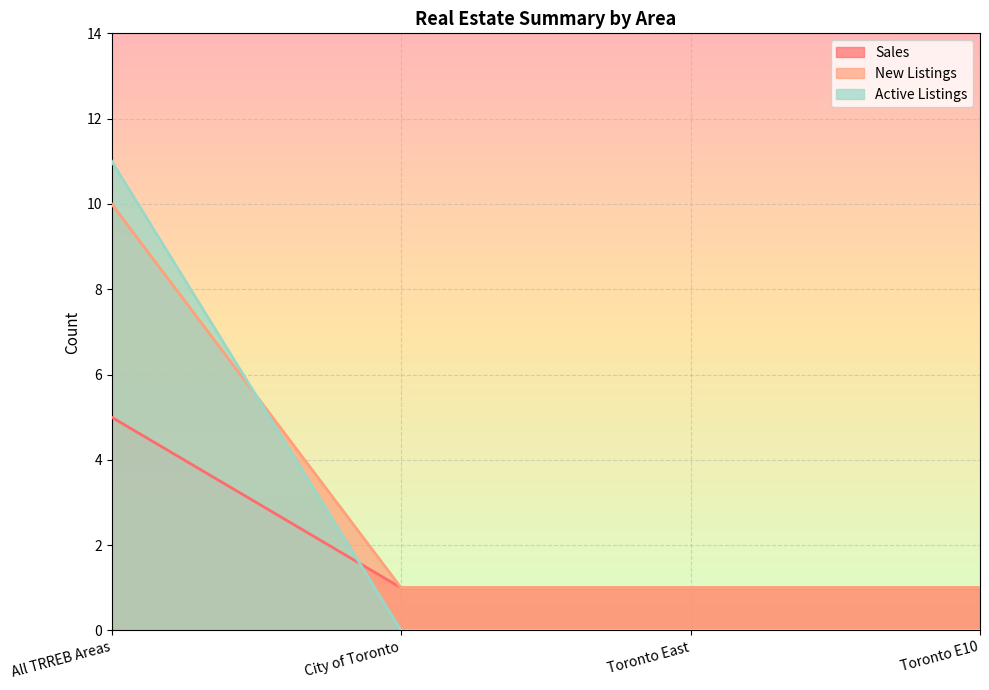

At how many categories does at least one series exceed 5?

1